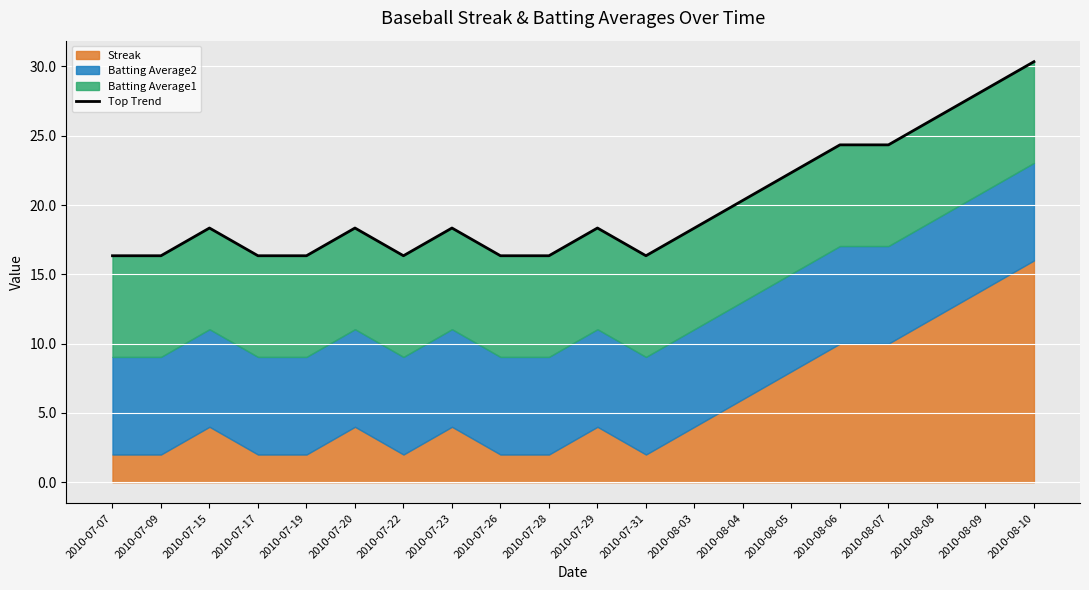

Which label corresponds to the largest value in the chart?

2010-08-10